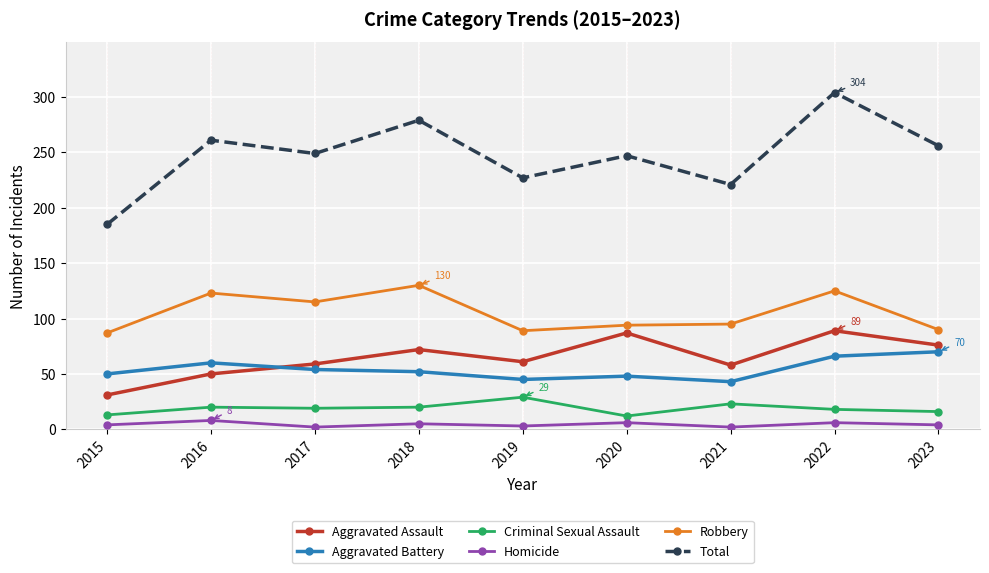

What is the approximate value of Aggravated Battery at 2017, to the nearest 5?

55